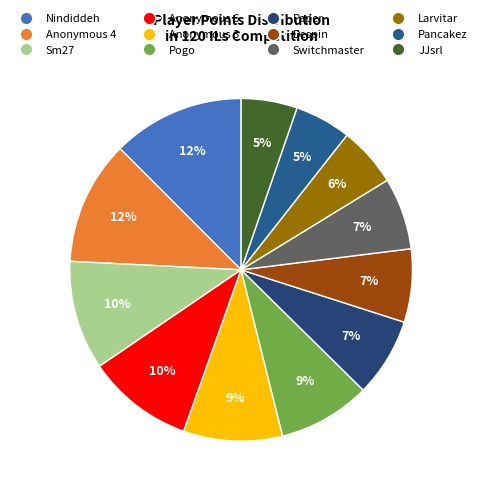

How many slices are in this pie chart?

12